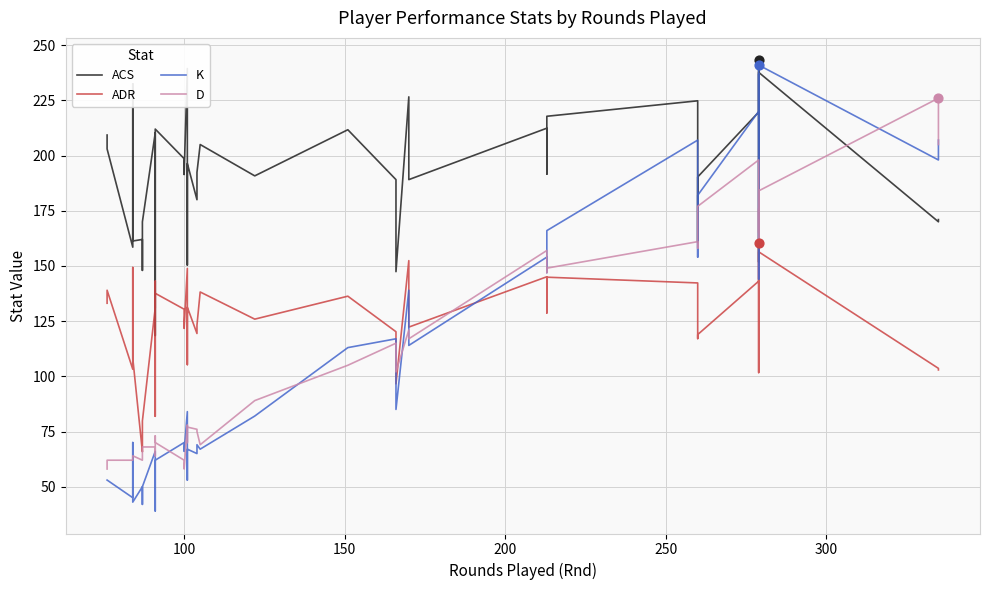

Is the value of K at 16 greater than the value of ACS at 32?

No